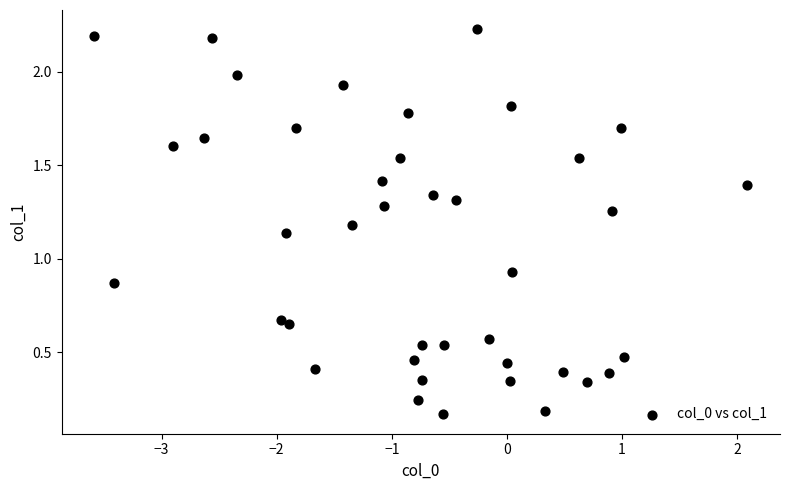

What is the range of Y values (max minus min)?

2.1